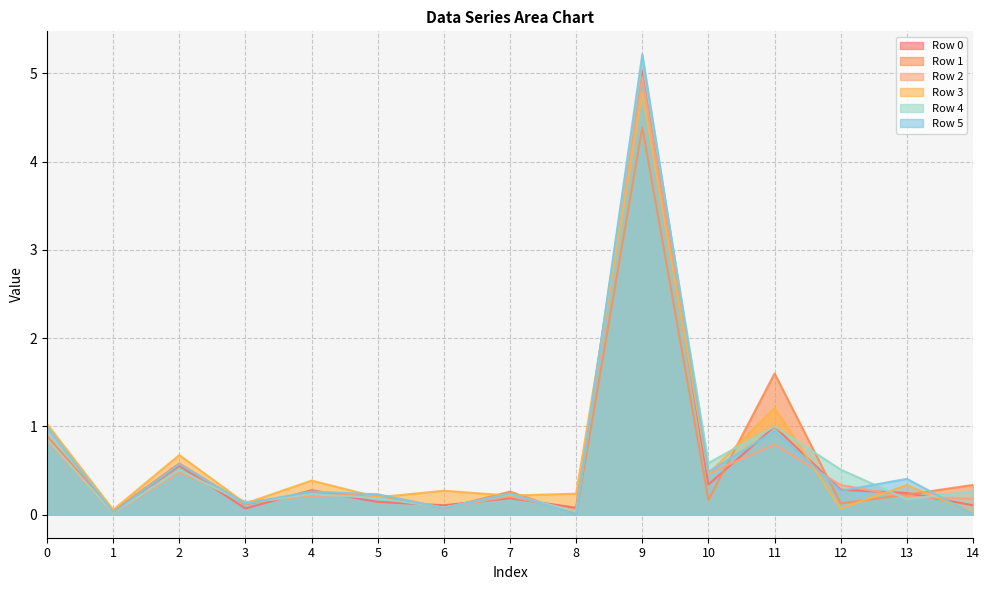

Where do Row 4 and Row 5 first cross each other?

2 and 3